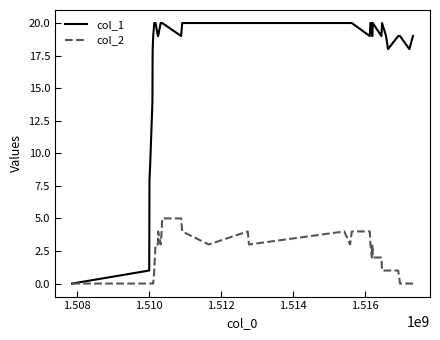

Which series has the largest range (max minus min)?

col_1